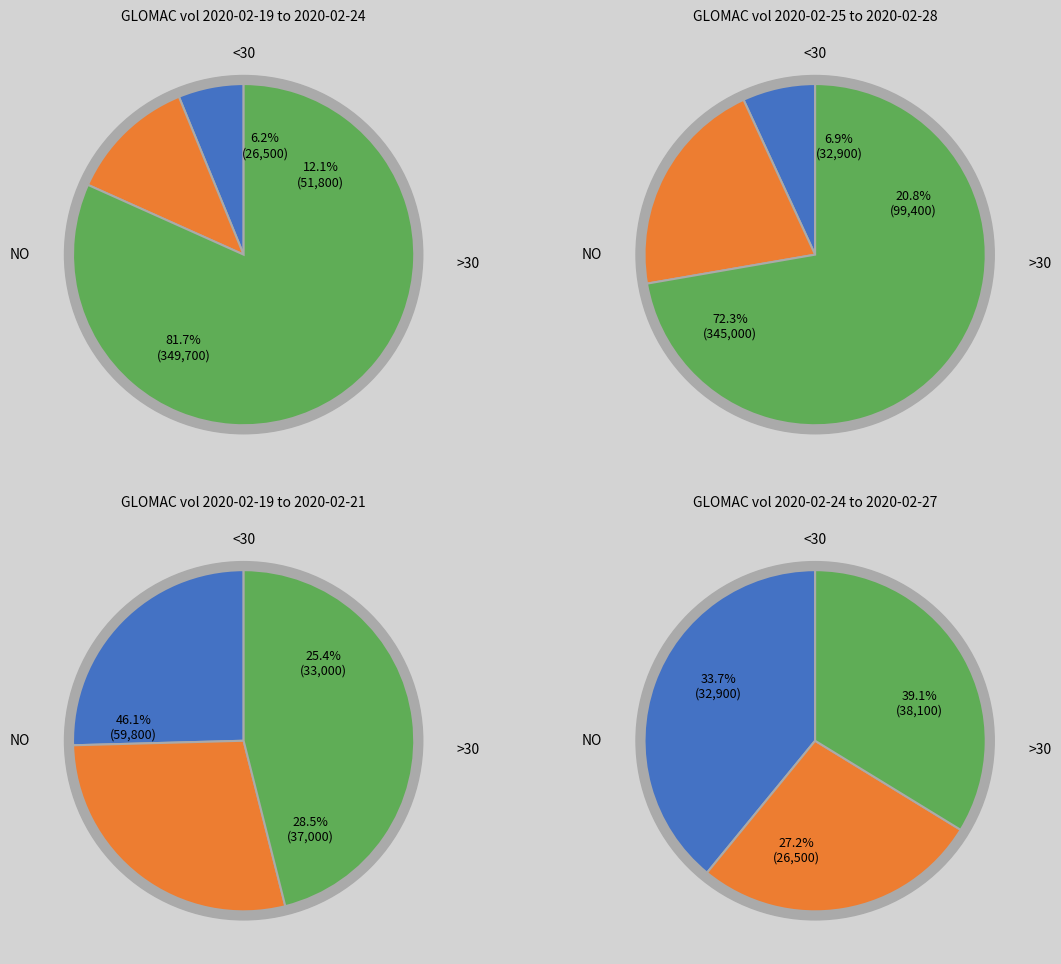

True or false: 2020-02-20 accounts for 30% of the total.

False